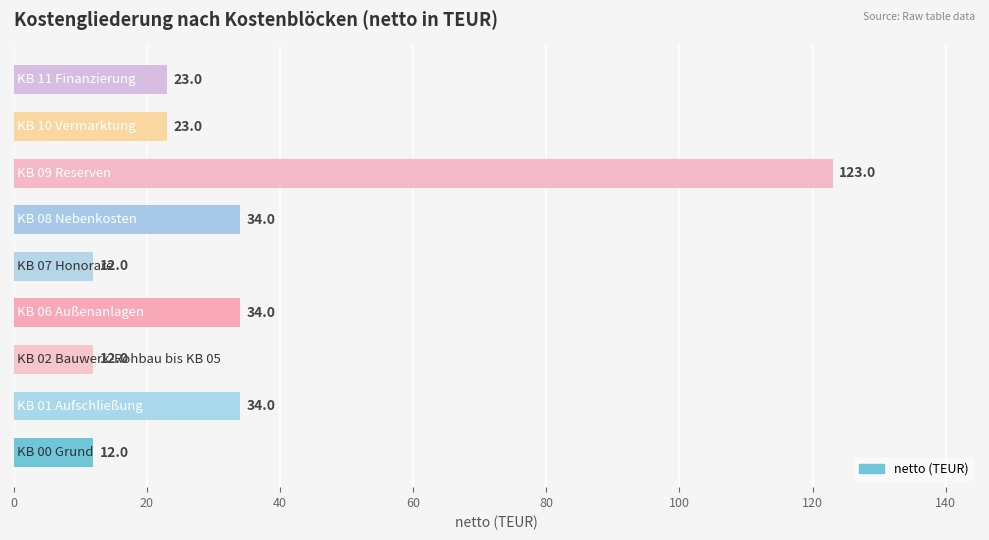

What is the sum of all values?

307